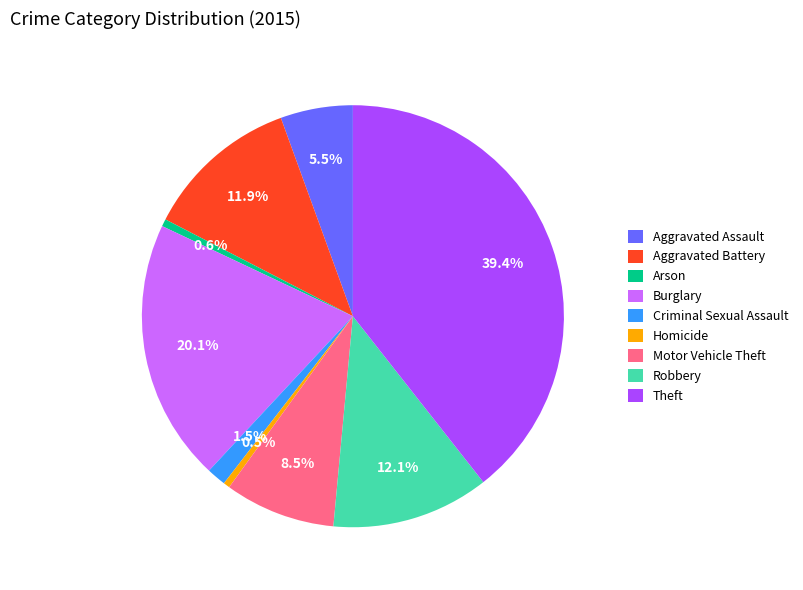

Is there a majority slice in this chart?

No